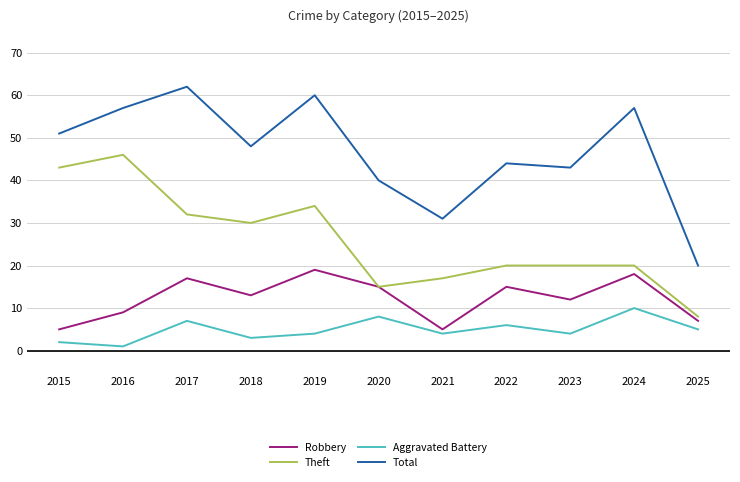

True or false: Total has more than 0 interior local peaks.

True